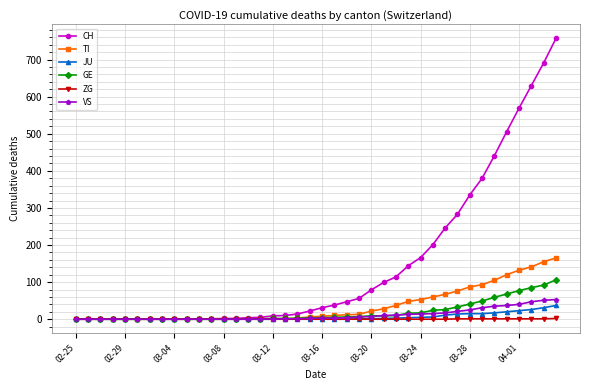

What is the highest value of the CH series?

757